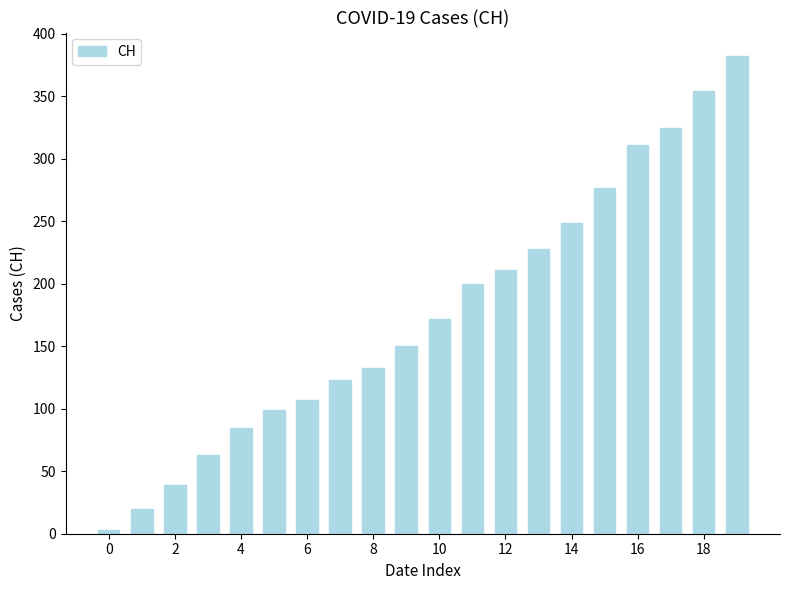

What is the maximum value shown in the chart?

382